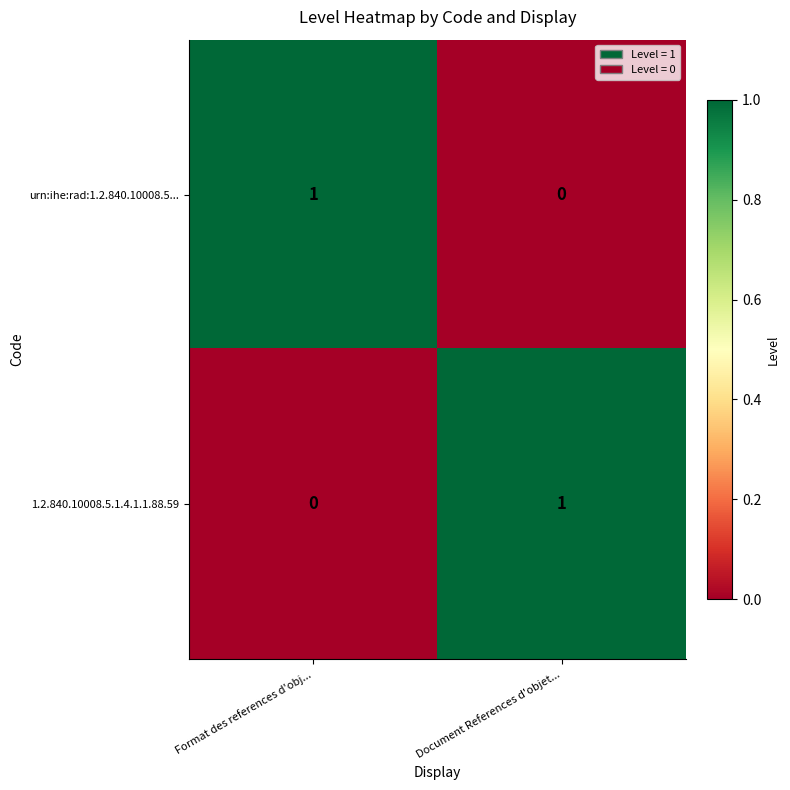

At which label does urn:ihe:rad:1.2.840.10008.5... reach its minimum?

Document References d'objet...